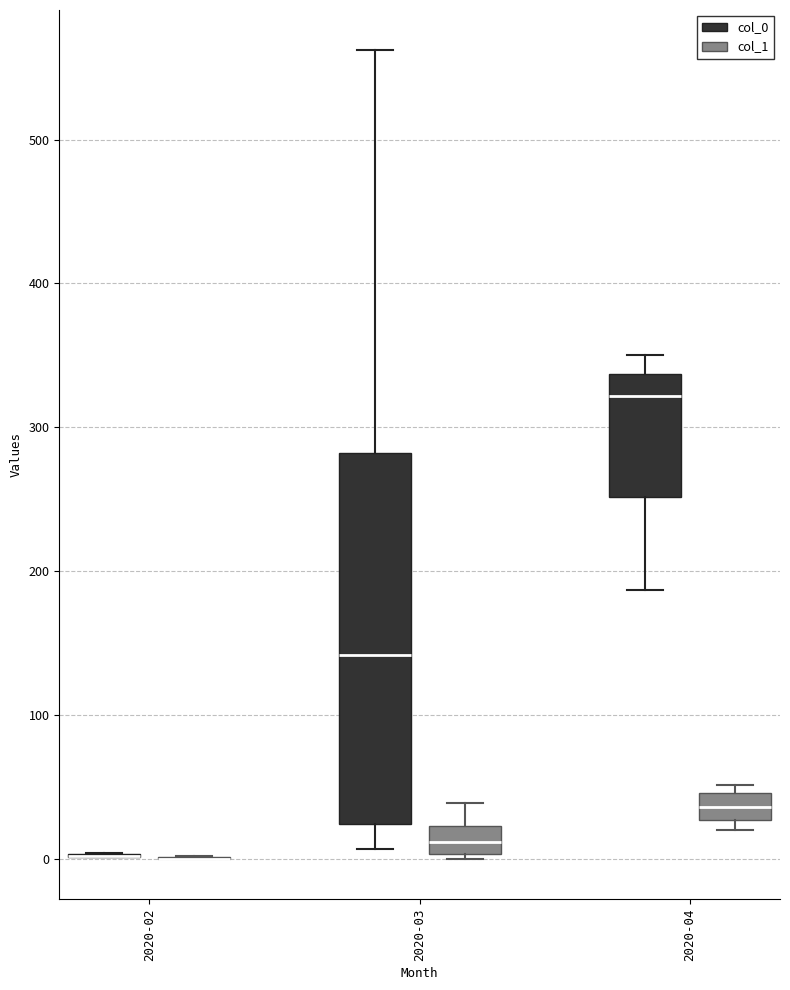

Reading left to right, transcribe this box plot: for each box, give where its median line is, the range the box spans, and where its two whiskers end, as read against the y-axis. The values are not printed on the chart, so give them approximately, as read against the axis.

2020-02 (col_0): box collapsed to a line at 0, whiskers 0 to 0
2020-02 (col_1): box collapsed to a line at 0, whiskers 0 to 0
2020-03 (col_0): median 140, box 20 to 280, whiskers 10 to 560
2020-03 (col_1): median 10, box 0 to 20, whiskers 0 (just below the box's lower edge) to 40
2020-04 (col_0): median 320, box 250 to 340, whiskers 190 to 350
2020-04 (col_1): median 40, box 30 to 50, whiskers 20 to 50 (just above the box's upper edge)